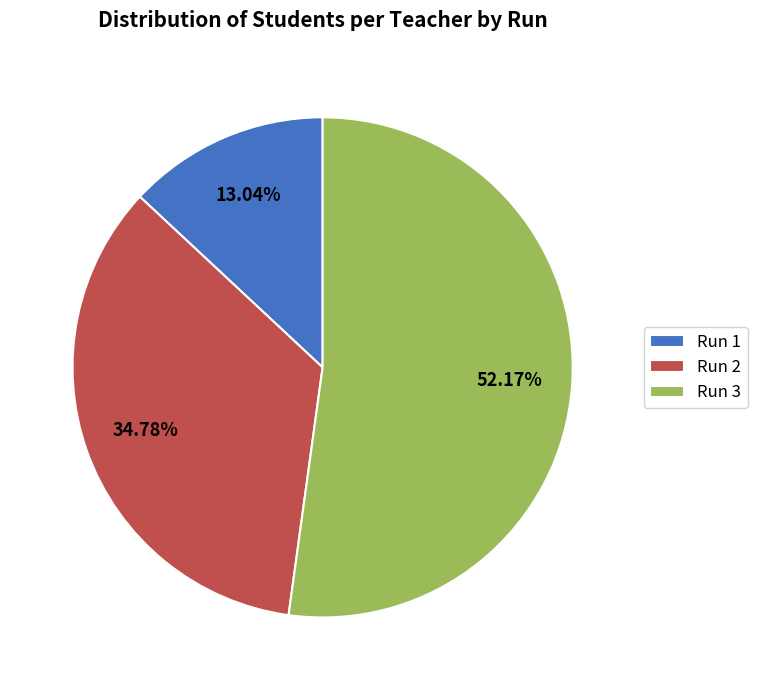

What percentage is the Run 3 slice, to the nearest percent?

52%